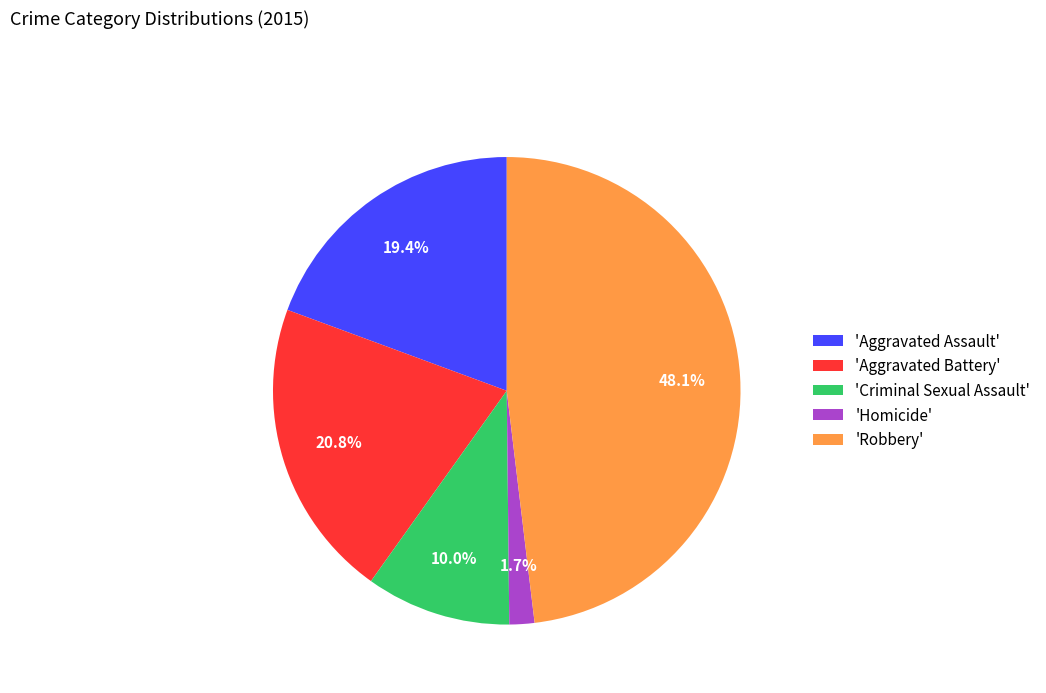

Is there a majority slice in this chart?

No